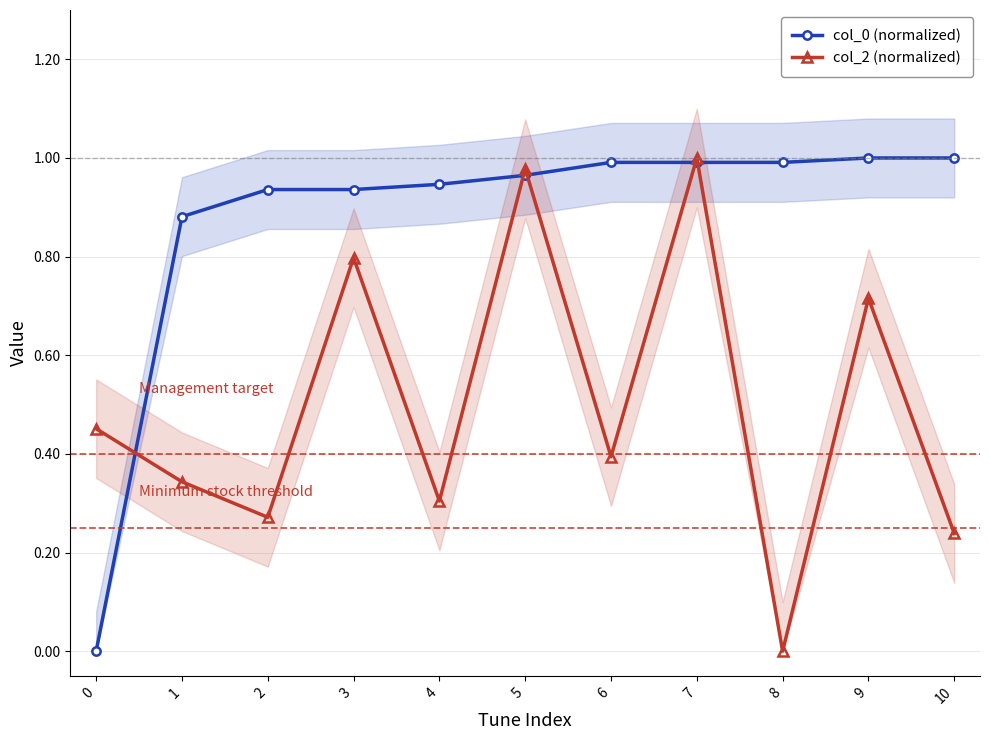

At which label does col_0 (normalized) reach its peak?

9